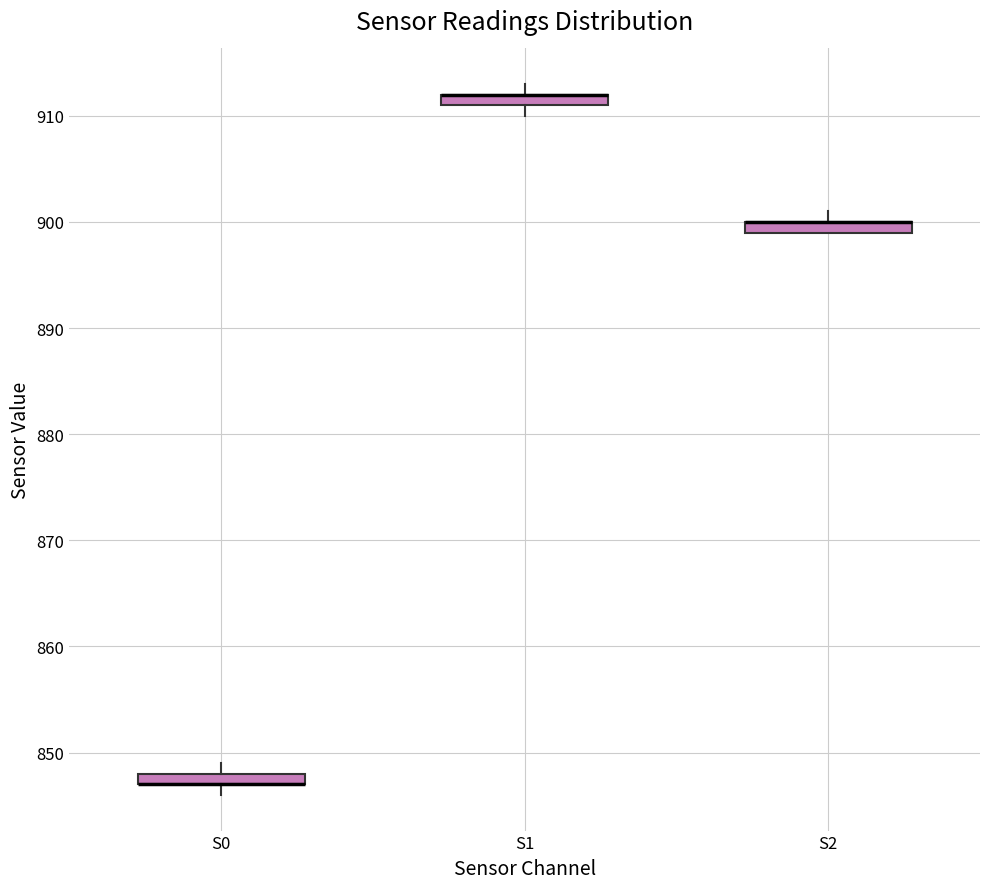

Where is the lower edge of the box for S0 on the y-axis? The values are not printed on the chart, so give them approximately, as read against the axis.

847